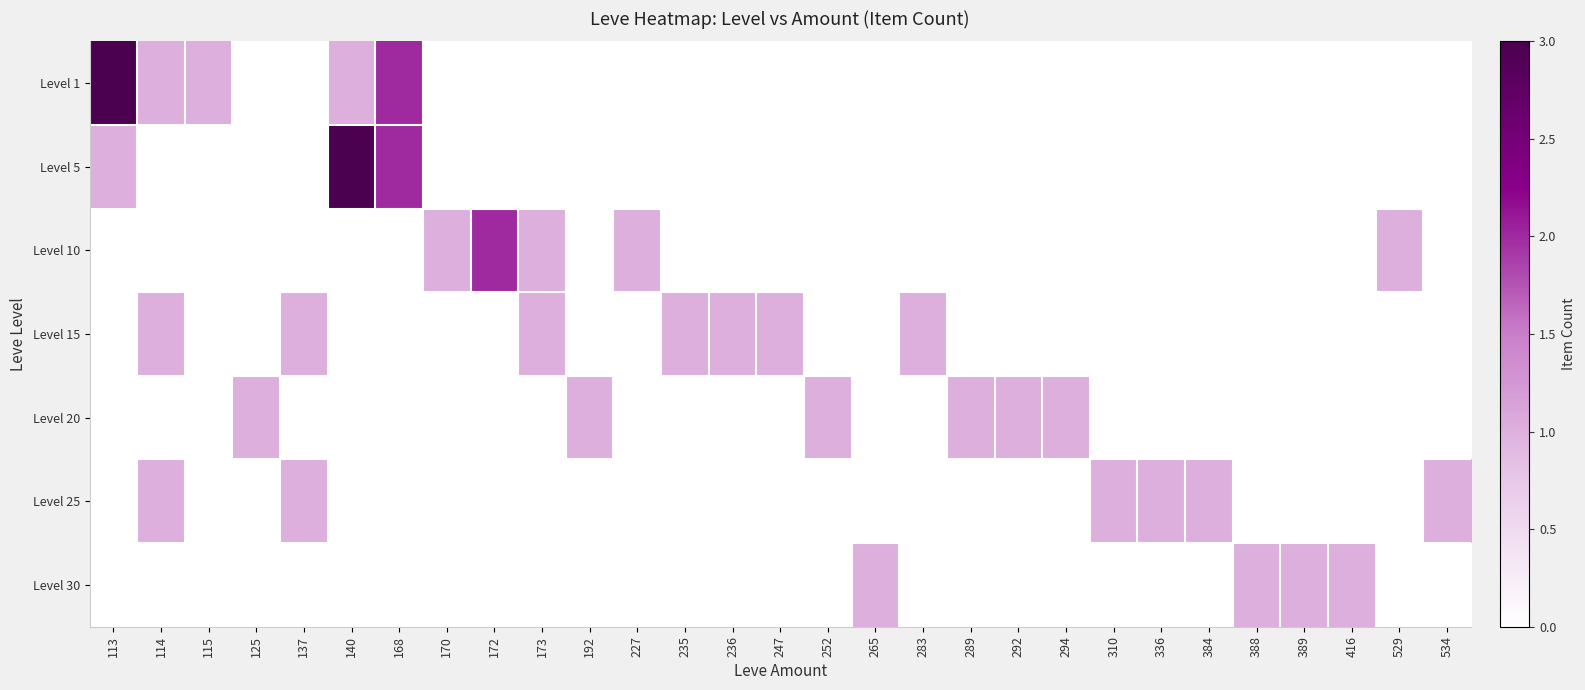

Reading left to right, what are all the values shown in this chart?

Level 1: 113=3	114=1	115=1	125=0	137=0	140=1	168=2	170=0	172=0	173=0	192=0	227=0	235=0	236=0	247=0	252=0	265=0	283=0	289=0	292=0	294=0	310=0	336=0	384=0	388=0	389=0	416=0	529=0	534=0
Level 5: 113=1	114=0	115=0	125=0	137=0	140=3	168=2	170=0	172=0	173=0	192=0	227=0	235=0	236=0	247=0	252=0	265=0	283=0	289=0	292=0	294=0	310=0	336=0	384=0	388=0	389=0	416=0	529=0	534=0
Level 10: 113=0	114=0	115=0	125=0	137=0	140=0	168=0	170=1	172=2	173=1	192=0	227=1	235=0	236=0	247=0	252=0	265=0	283=0	289=0	292=0	294=0	310=0	336=0	384=0	388=0	389=0	416=0	529=1	534=0
Level 15: 113=0	114=1	115=0	125=0	137=1	140=0	168=0	170=0	172=0	173=1	192=0	227=0	235=1	236=1	247=1	252=0	265=0	283=1	289=0	292=0	294=0	310=0	336=0	384=0	388=0	389=0	416=0	529=0	534=0
Level 20: 113=0	114=0	115=0	125=1	137=0	140=0	168=0	170=0	172=0	173=0	192=1	227=0	235=0	236=0	247=0	252=1	265=0	283=0	289=1	292=1	294=1	310=0	336=0	384=0	388=0	389=0	416=0	529=0	534=0
Level 25: 113=0	114=1	115=0	125=0	137=1	140=0	168=0	170=0	172=0	173=0	192=0	227=0	235=0	236=0	247=0	252=0	265=0	283=0	289=0	292=0	294=0	310=1	336=1	384=1	388=0	389=0	416=0	529=0	534=1
Level 30: 113=0	114=0	115=0	125=0	137=0	140=0	168=0	170=0	172=0	173=0	192=0	227=0	235=0	236=0	247=0	252=0	265=1	283=0	289=0	292=0	294=0	310=0	336=0	384=0	388=1	389=1	416=1	529=0	534=0